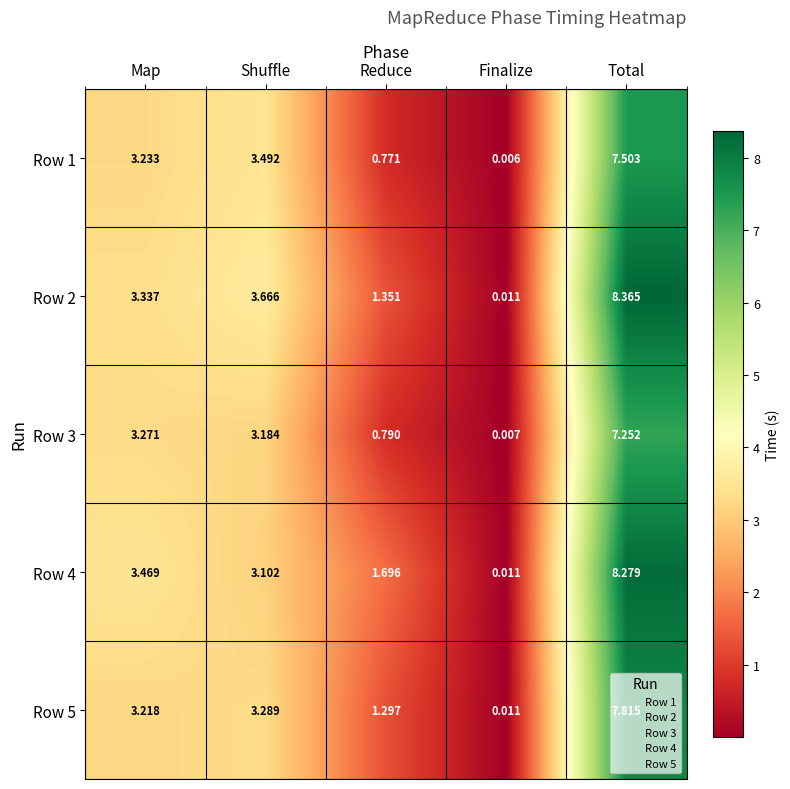

List the series in order of their peak value, highest first.

Row 2, Row 4, Row 5, Row 1, Row 3